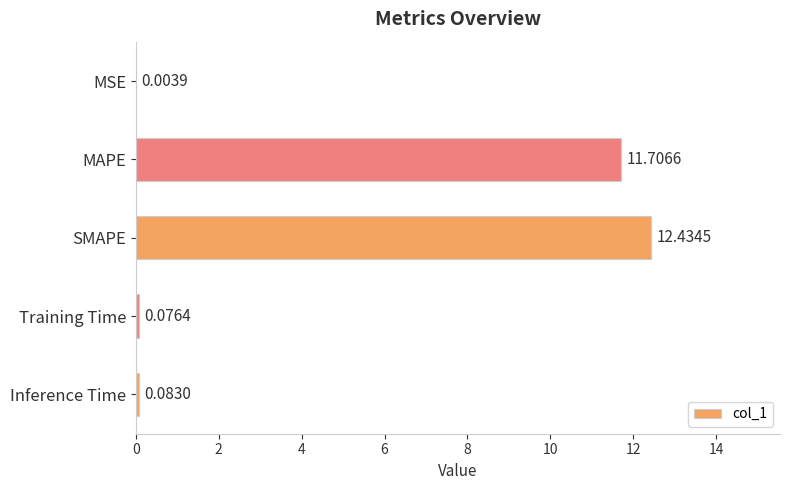

Where is the data nearest to the value 6?

MAPE